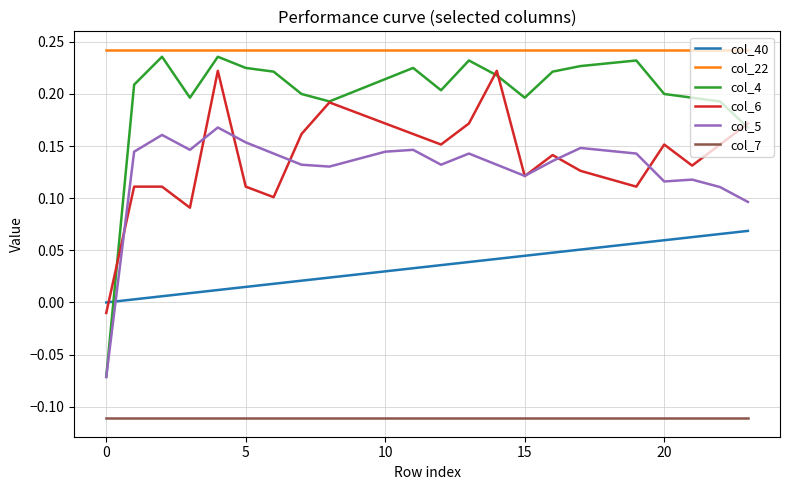

Which series has the widest spread of values?

col_4